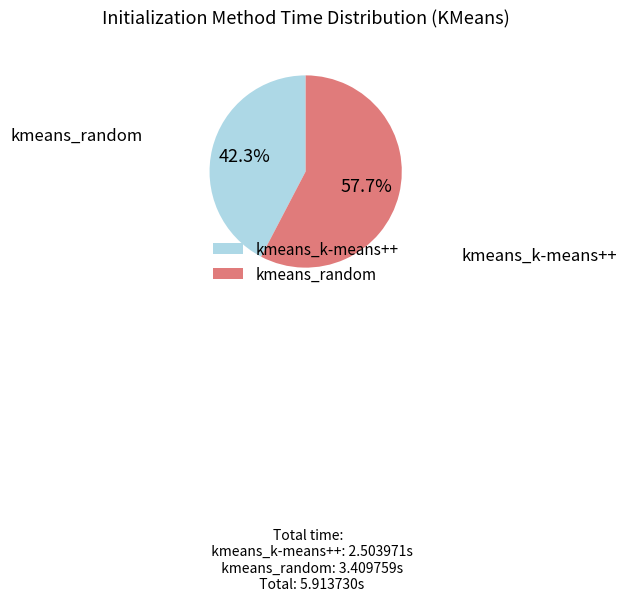

What percentage is the kmeans_random slice, to the nearest percent?

58%